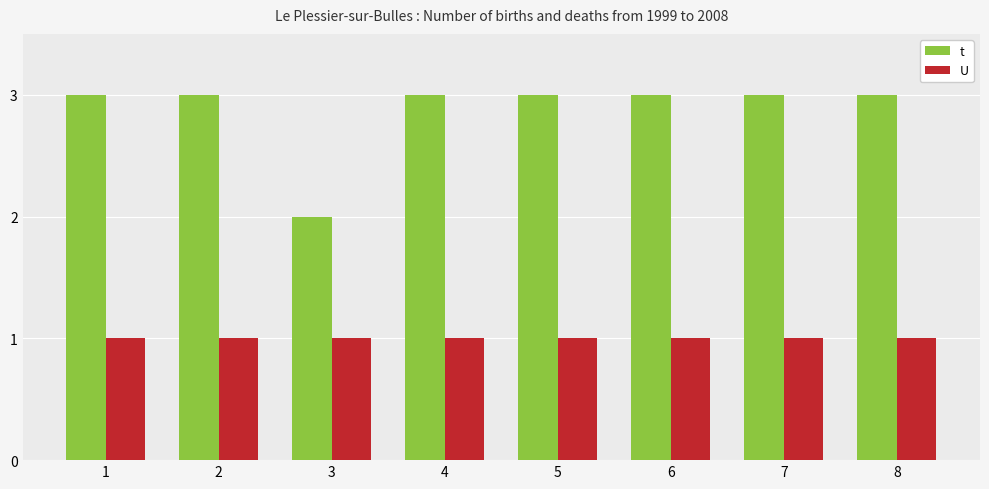

What is the minimum value for U?

1